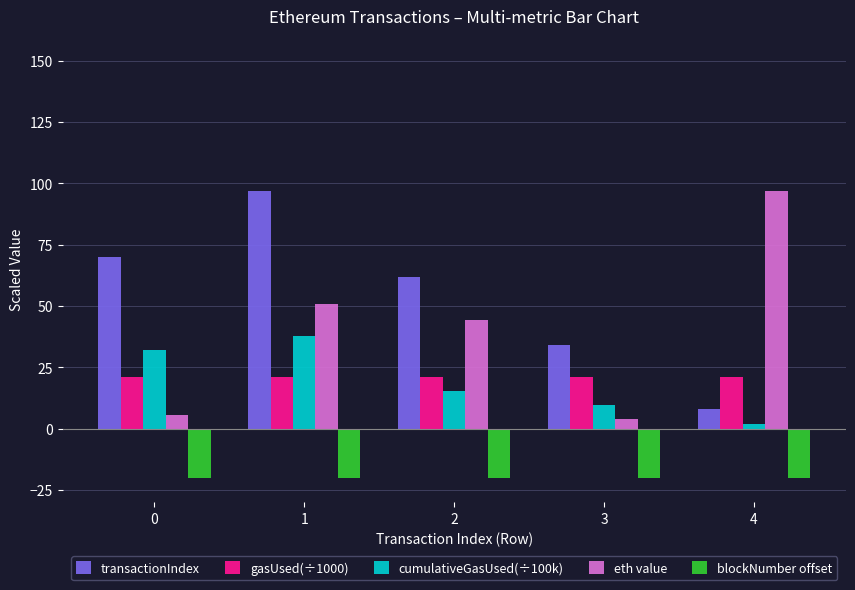

Reading right to left, what are all the values shown in this chart?

transactionIndex: 8.0	34.0	62.0	97.0	70.0
gasUsed(÷1000): 21.0	21.0	21.0	21.0	21.0
cumulativeGasUsed(÷100k): 1.9	9.6	15.4	37.7	32.1
eth value: 96.9	4.1	44.4	51.0	5.6
blockNumber offset: -20.0	-20.0	-20.0	-20.0	-20.0